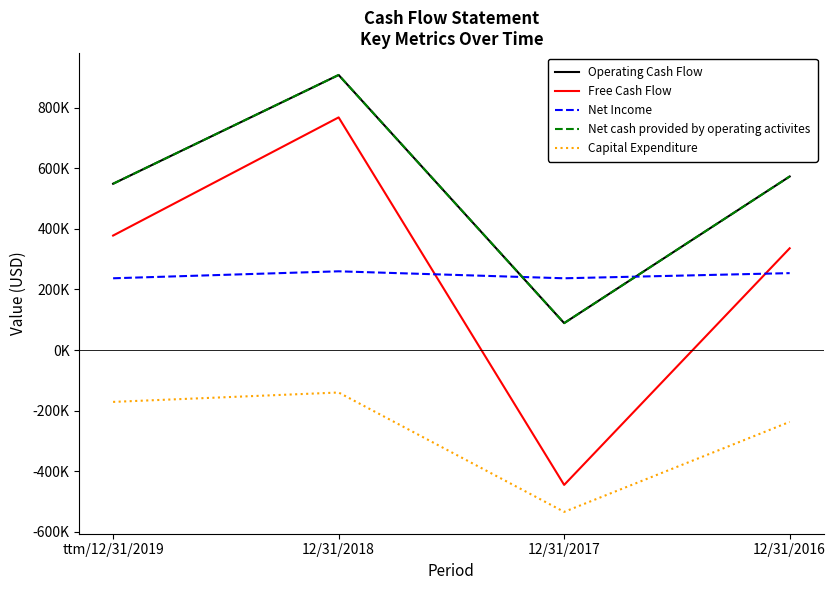

How many intersections are there between Free Cash Flow and Net Income?

2